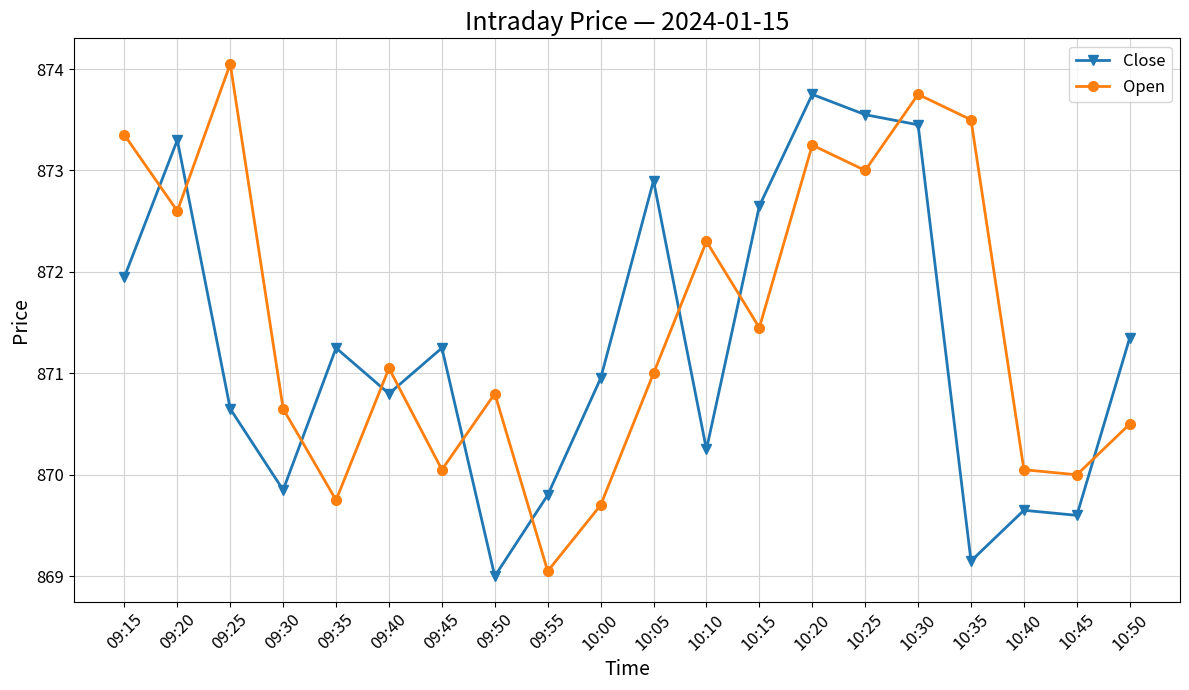

Where is Close nearest to the value 871?

10:00